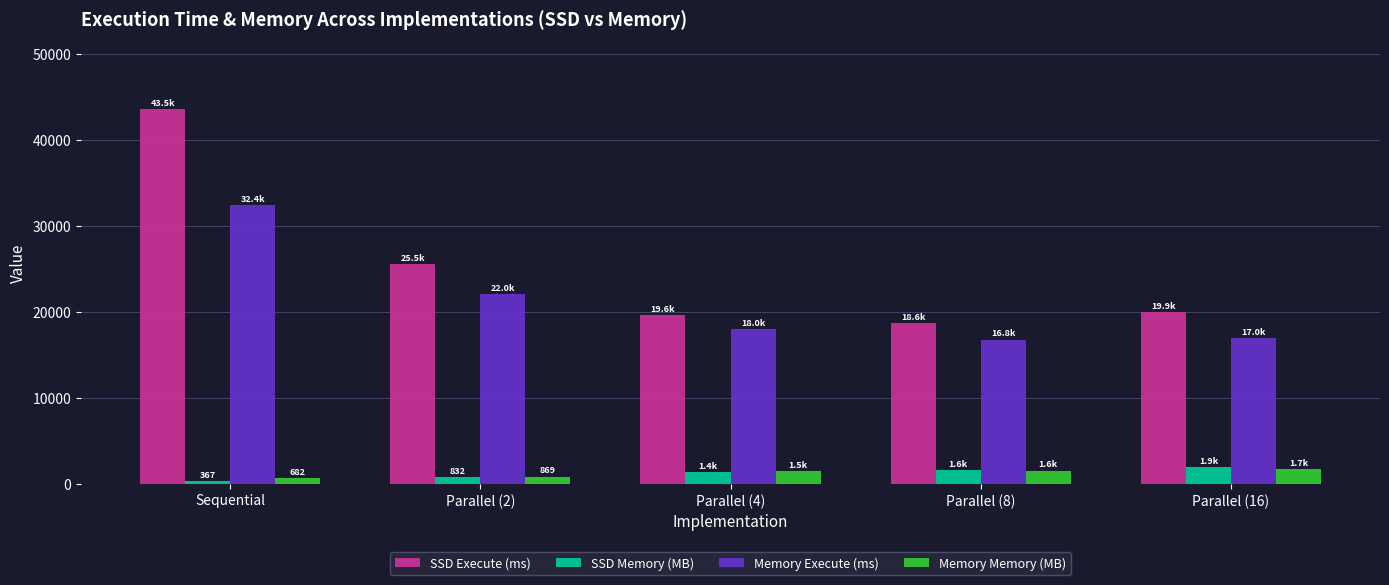

Does the chart contain any negative values?

No